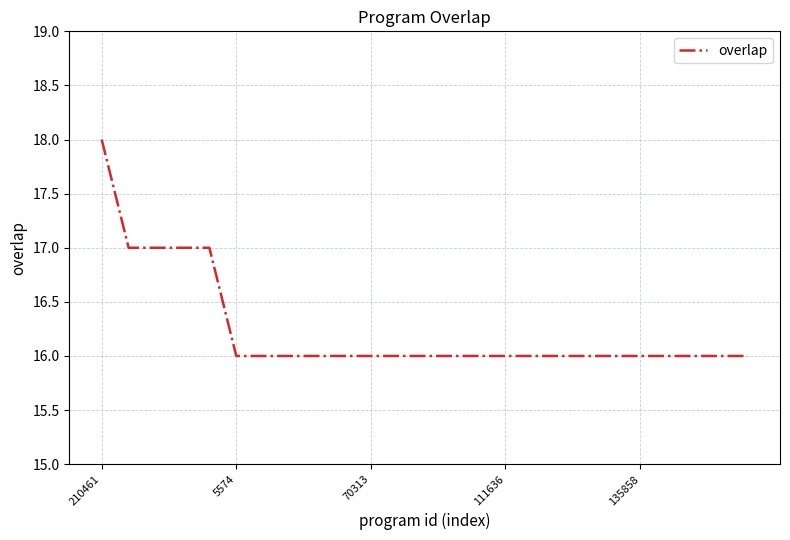

What is the smallest value displayed?

16